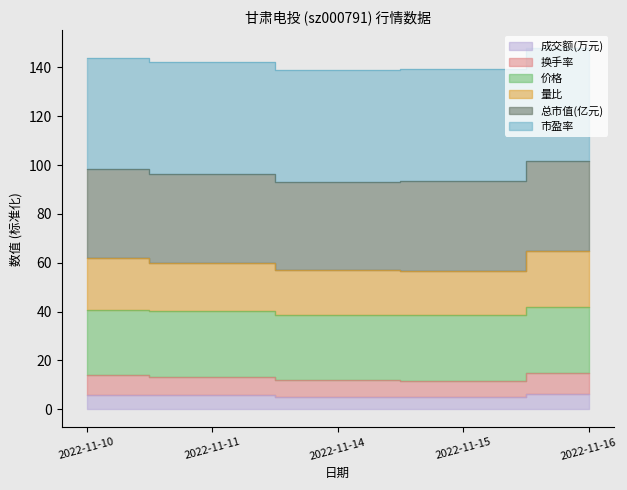

True or false: 换手率 and 量比 intersect in this chart.

False